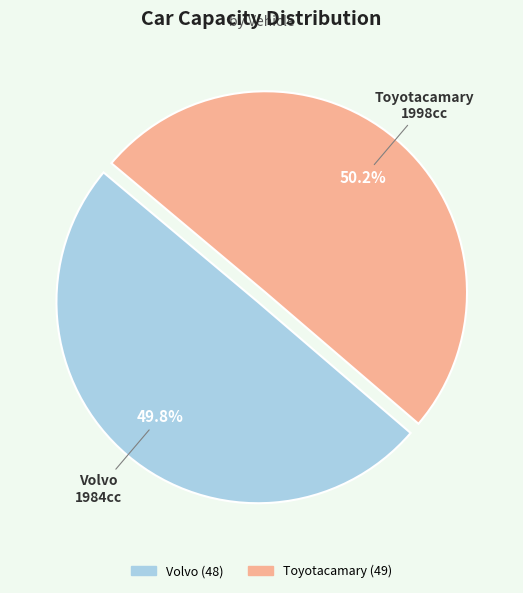

Count the number of slices in the pie.

2